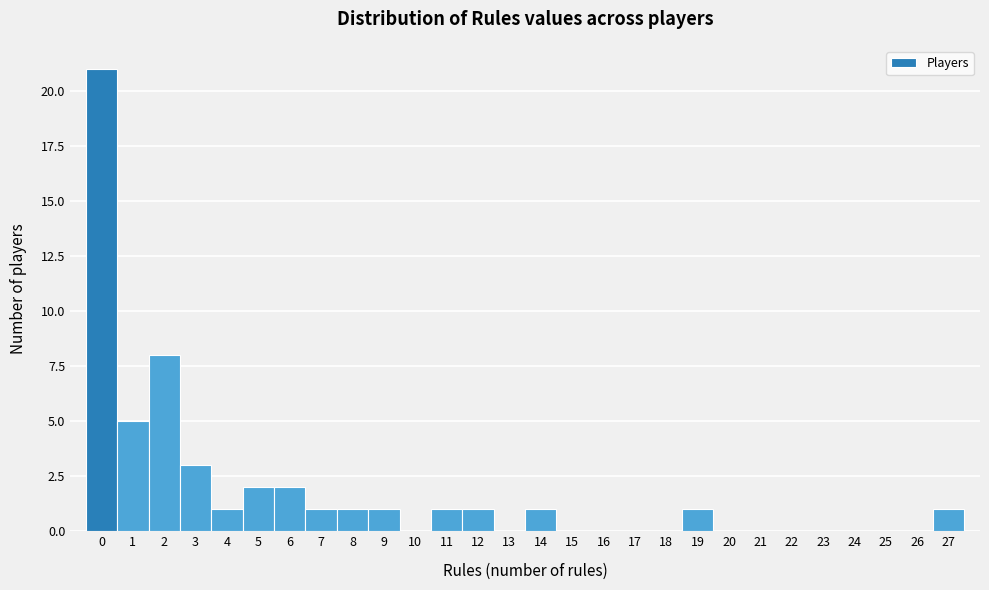

Reading left to right, list every bar in this chart as the range it spans on the x-axis followed by its height. The values are not printed on the chart, so give them approximately, as read against the axis.

-0.5 to 0.5: 21
0.5 to 1.5: 5
1.5 to 2.5: 8
2.5 to 3.5: 3
3.5 to 4.5: 1
4.5 to 5.5: 2
5.5 to 6.5: 2
6.5 to 7.5: 1
7.5 to 8.5: 1
8.5 to 9.5: 1
9.5 to 10.5: 0
10.5 to 11.5: 1
11.5 to 12.5: 1
12.5 to 13.5: 0
13.5 to 14.5: 1
14.5 to 15.5: 0
15.5 to 16.5: 0
16.5 to 17.5: 0
17.5 to 18.5: 0
18.5 to 19.5: 1
19.5 to 20.5: 0
20.5 to 21.5: 0
21.5 to 22.5: 0
22.5 to 23.5: 0
23.5 to 24.5: 0
24.5 to 25.5: 0
25.5 to 26.5: 0
26.5 to 27.5: 1